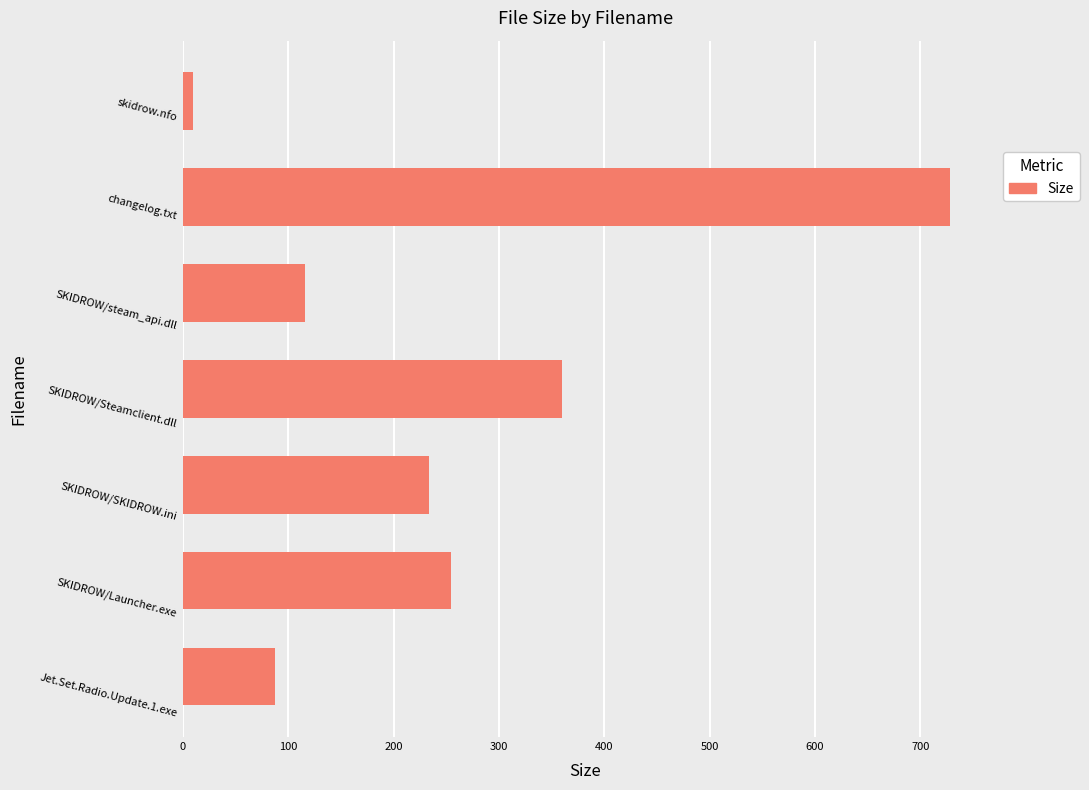

How many series are shown in this chart?

1